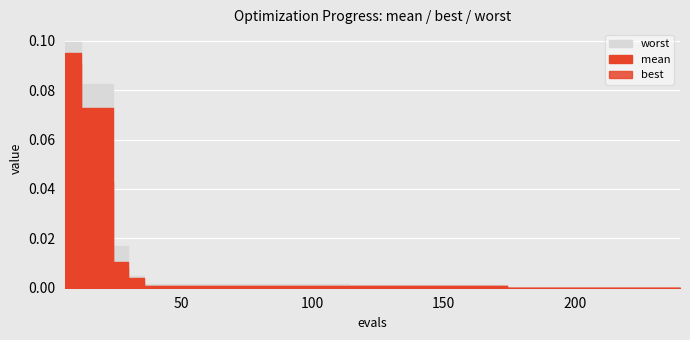

What is the difference between the maximum and second lowest values in the worst series?

0.1